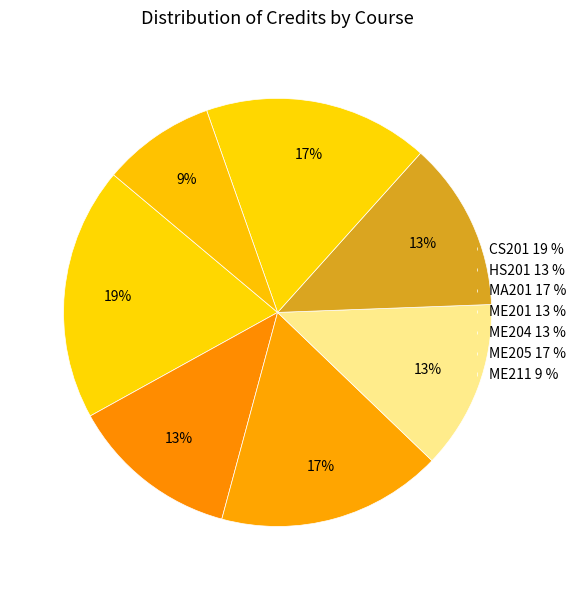

Count the number of slices in the pie.

7